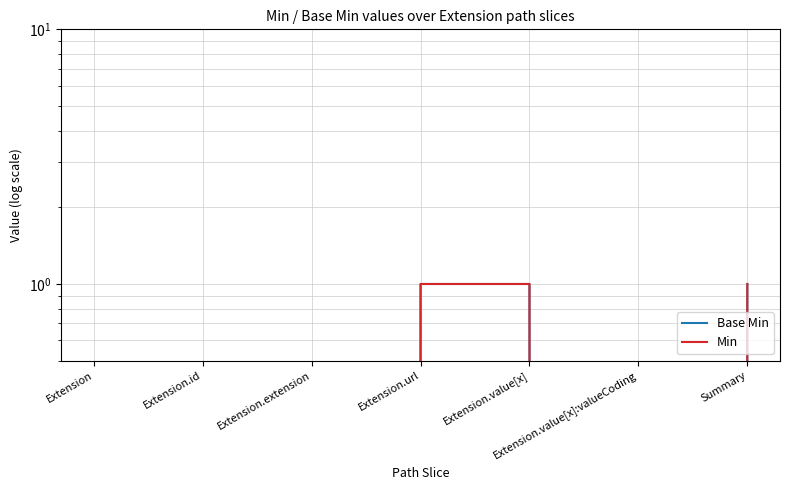

What is the difference between the maximum and minimum values in the Base Min series?

1